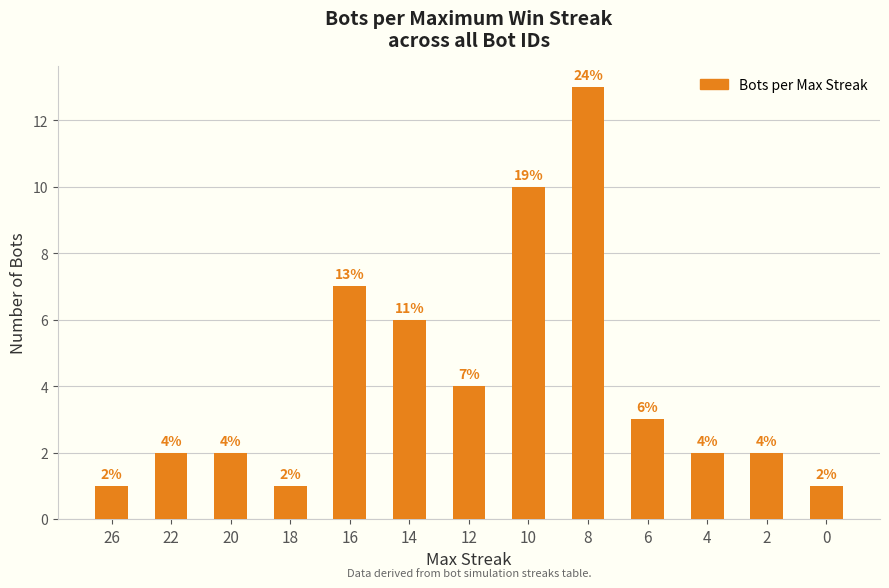

Count the number of data series in this chart.

1